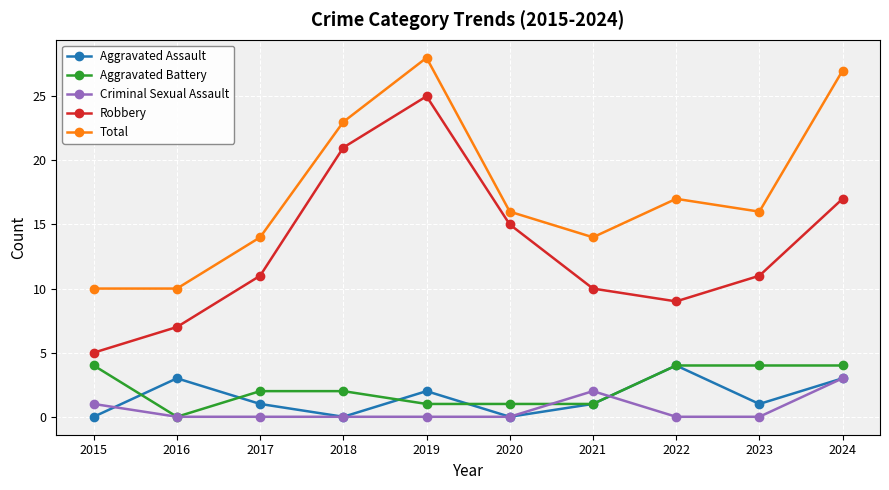

Read the Aggravated Battery value at 2022.

4